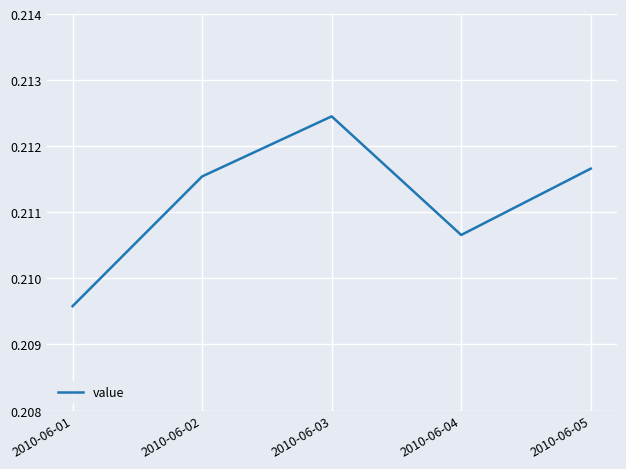

Which label corresponds to the smallest value in the chart?

2010-06-01